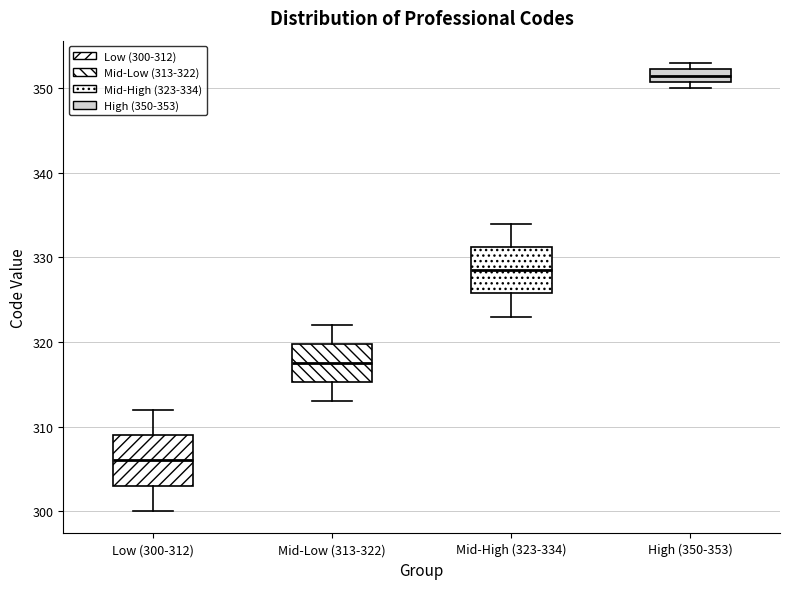

Reading left to right, read every box against the y-axis: the position of its median line, the range the box covers, and the ends of its whiskers. The values are not printed on the chart, so give them approximately, as read against the axis.

Low (300-312): median 306, box 303 to 309, whiskers 300 to 312
Mid-Low (313-322): median 318, box 315 to 320, whiskers 313 to 322
Mid-High (323-334): median 329, box 326 to 331, whiskers 323 to 334
High (350-353): median 352 (inside the box), box 351 to 352, whiskers 350 to 353